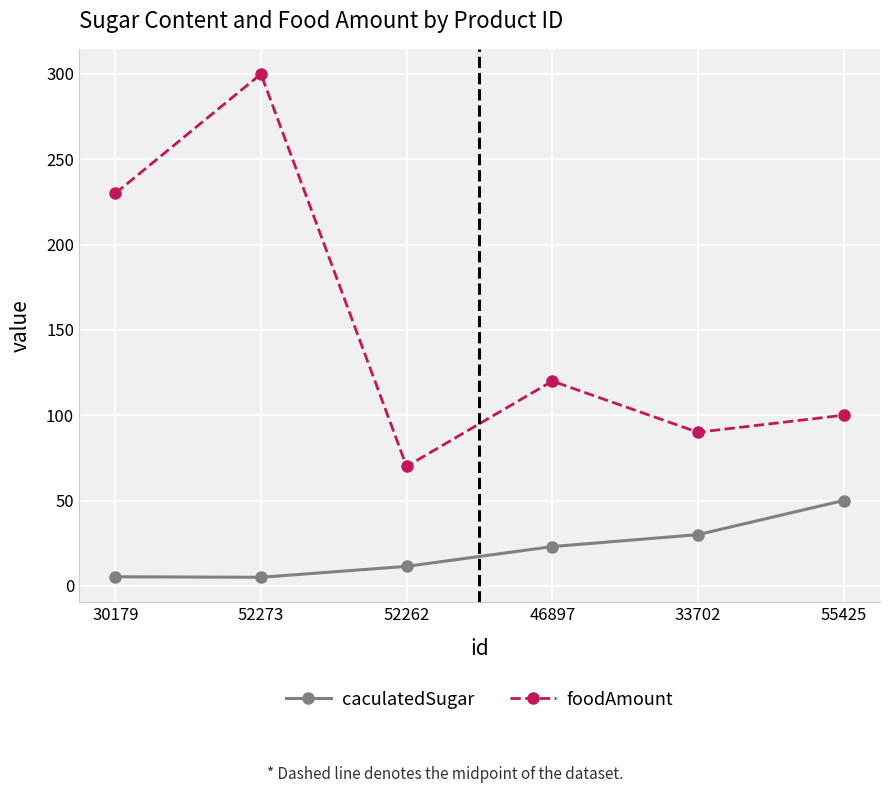

Between 52262 and 46897, which series saw the biggest shift?

foodAmount